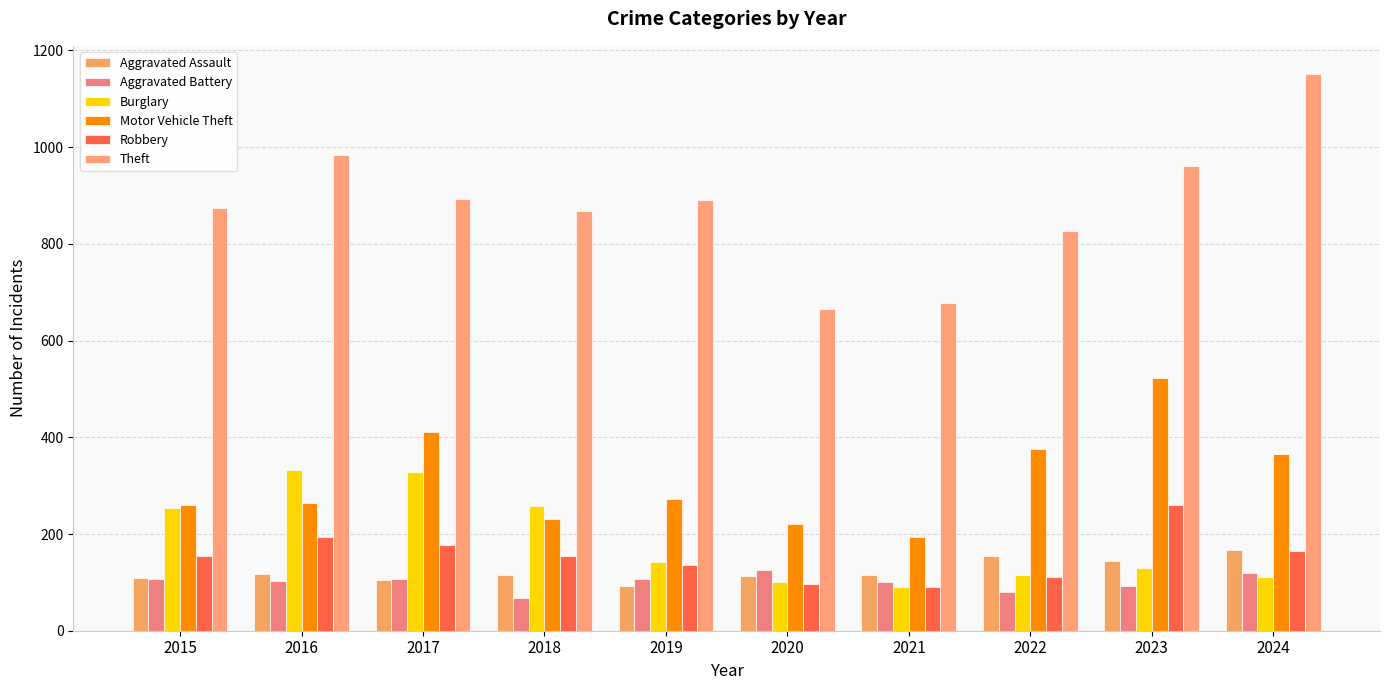

Where does the Aggravated Battery series first go above 108?

2020